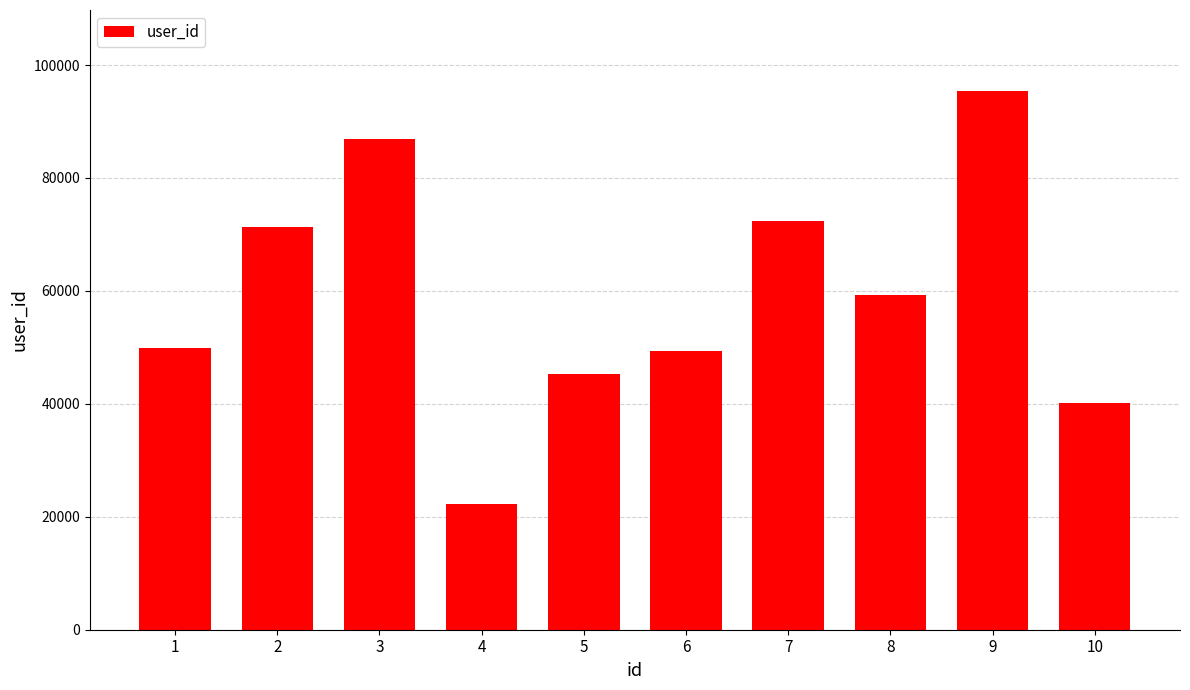

What is the sum of the values at 1 and 8?

109180